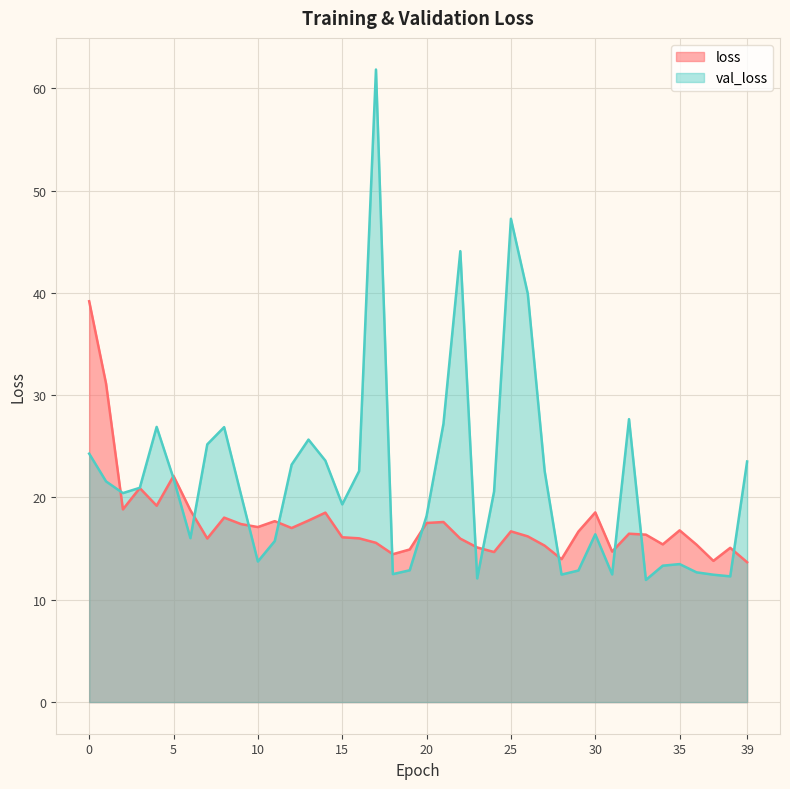

Which series changed the most between 1 and 5?

loss